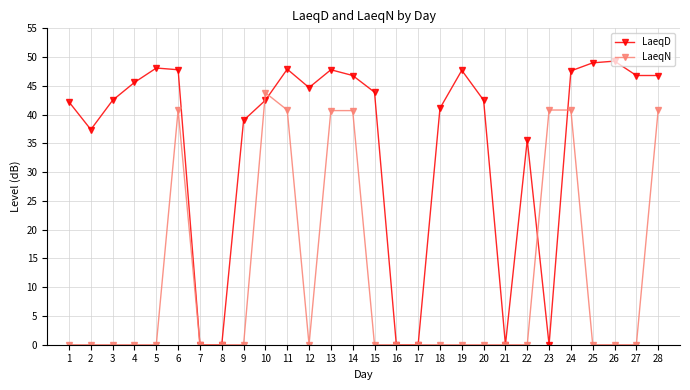

Where is LaeqD nearest to the value 24?

22